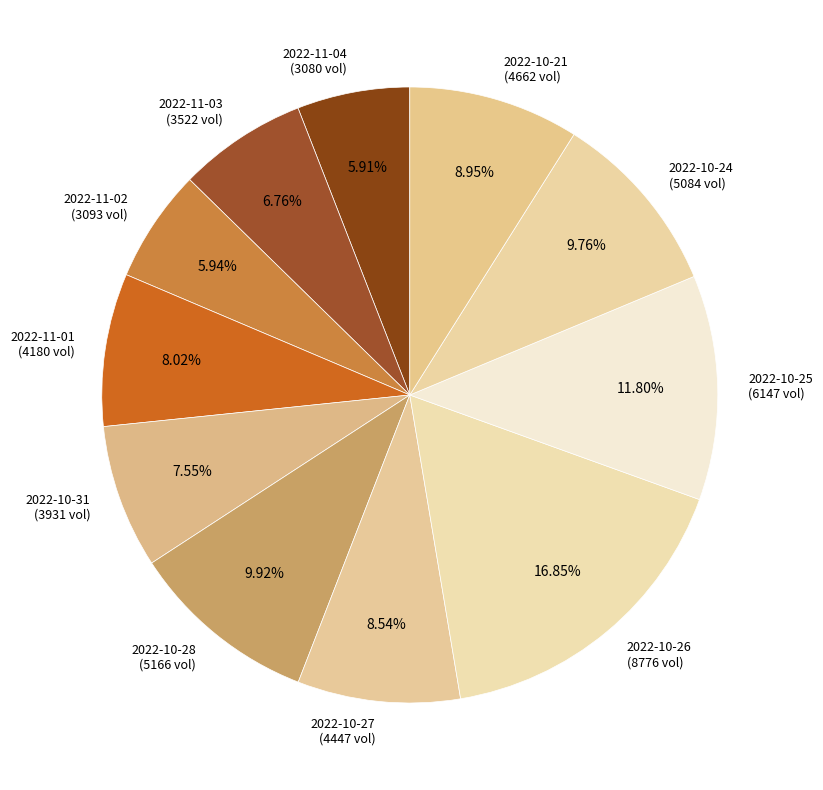

Which category has the biggest portion of the pie?

2022-10-26